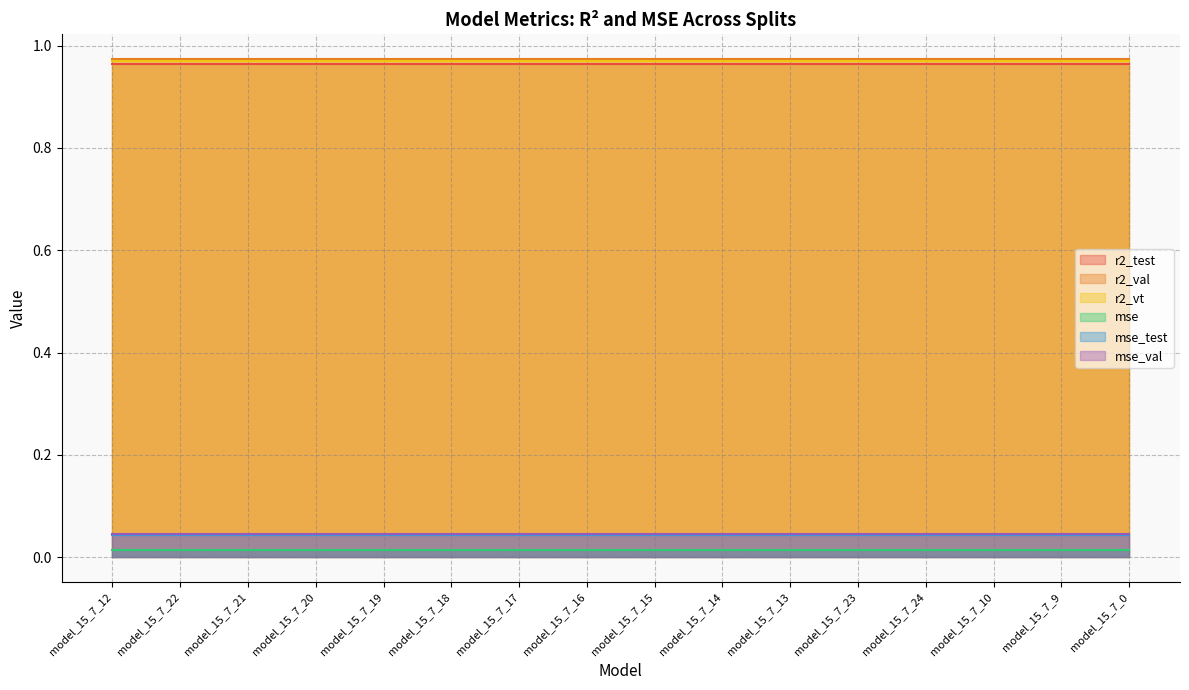

What is the label of the 12th point from the right?

model_15_7_19